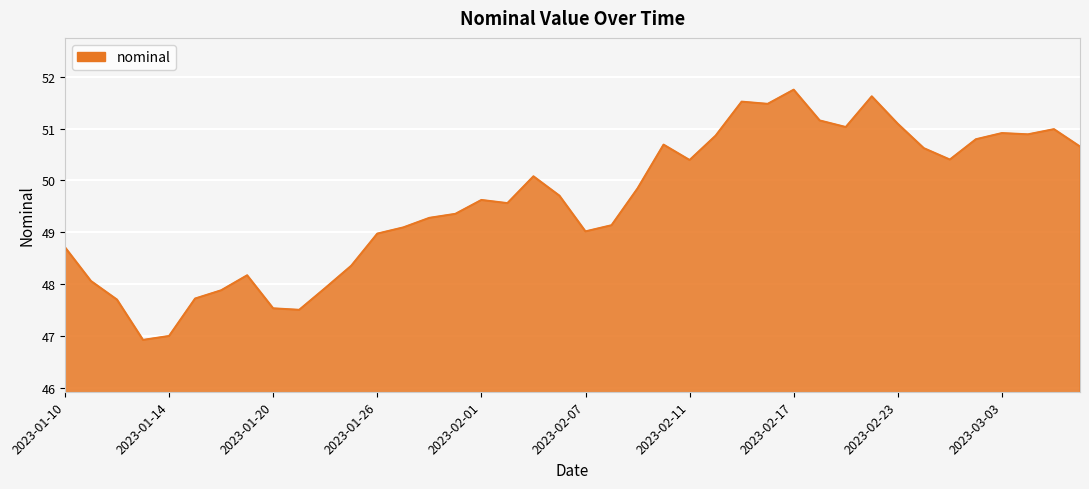

What is the greatest value displayed?

51.8